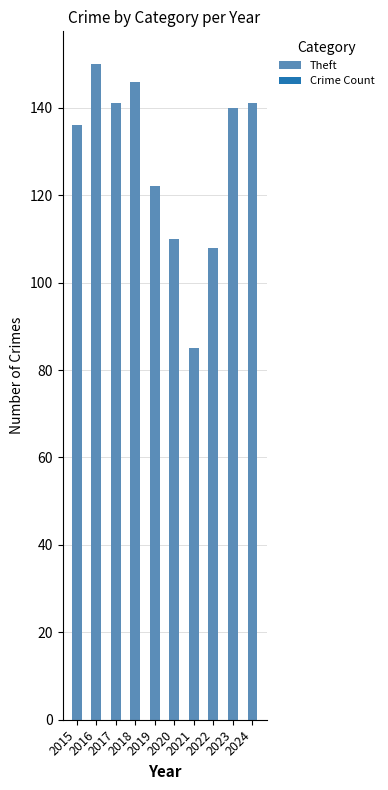

What is the difference between the values at 2019 and 2021?

38